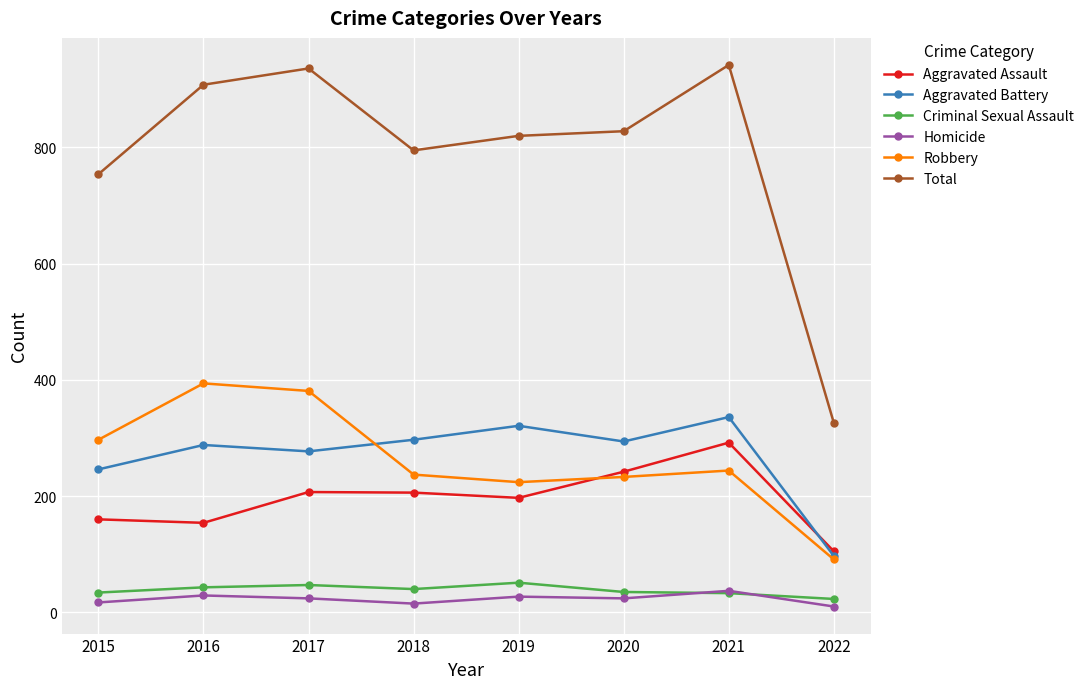

Where is the first local maximum for Total?

2017